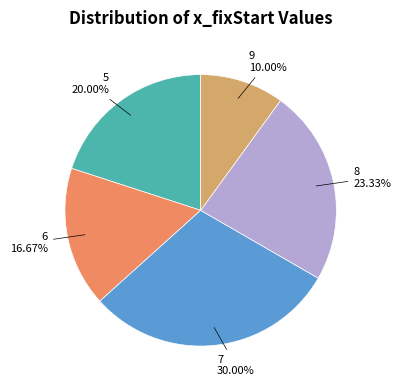

Combined, do 8 and 6 account for over 50%?

No